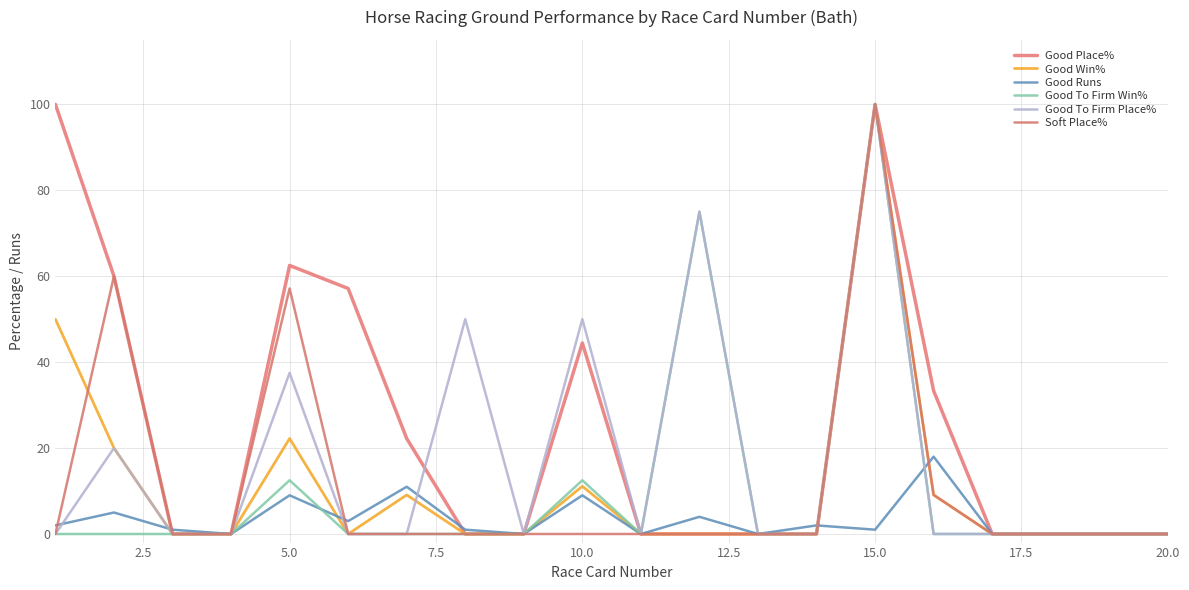

List the series in order of their peak value, lowest first.

Good Runs, Good Place%, Good Win%, Good To Firm Win%, Good To Firm Place%, Soft Place%